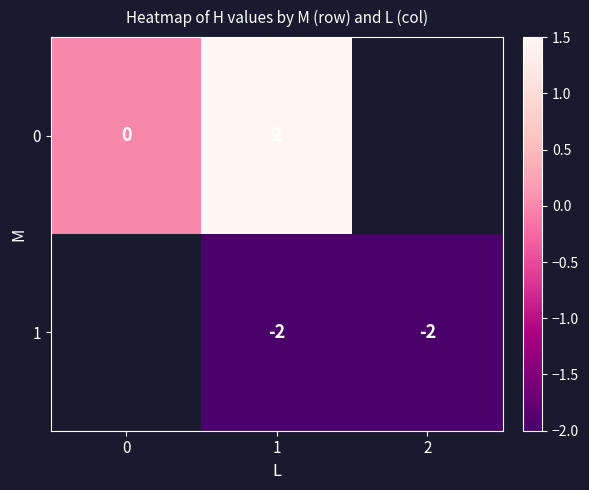

What is the greatest value displayed?

1.5